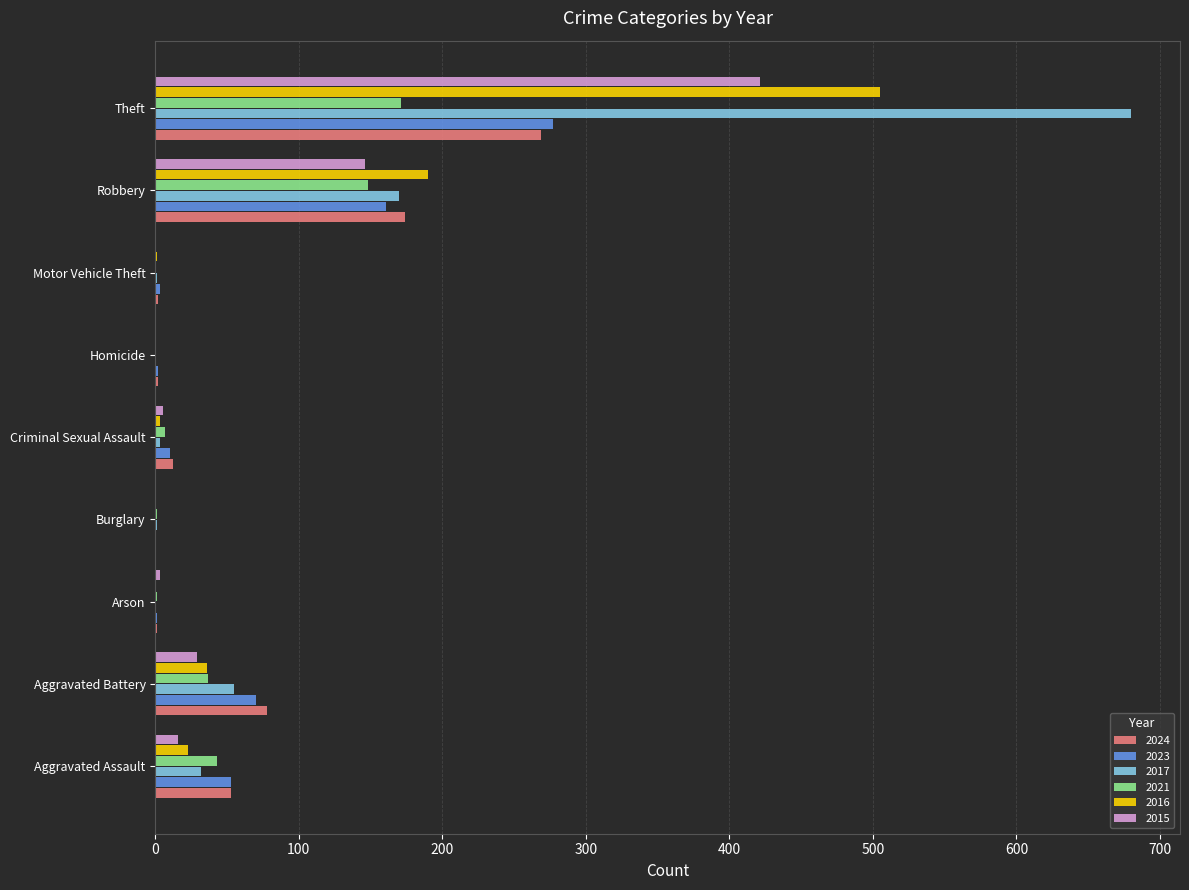

How many series are shown in this chart?

6